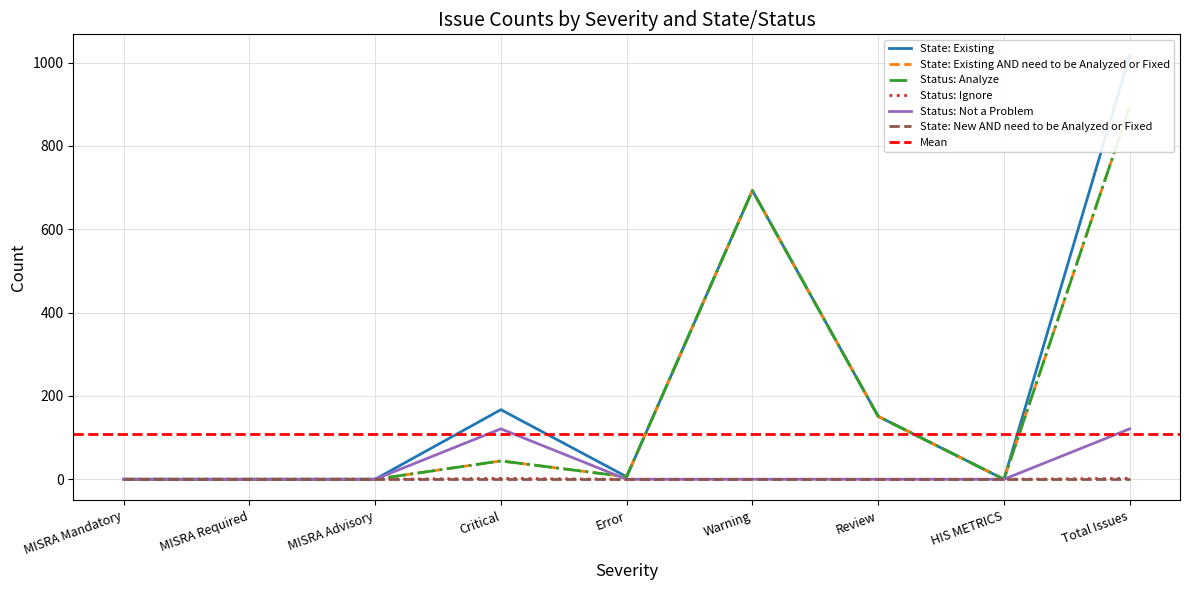

How many data points does each series have?

9